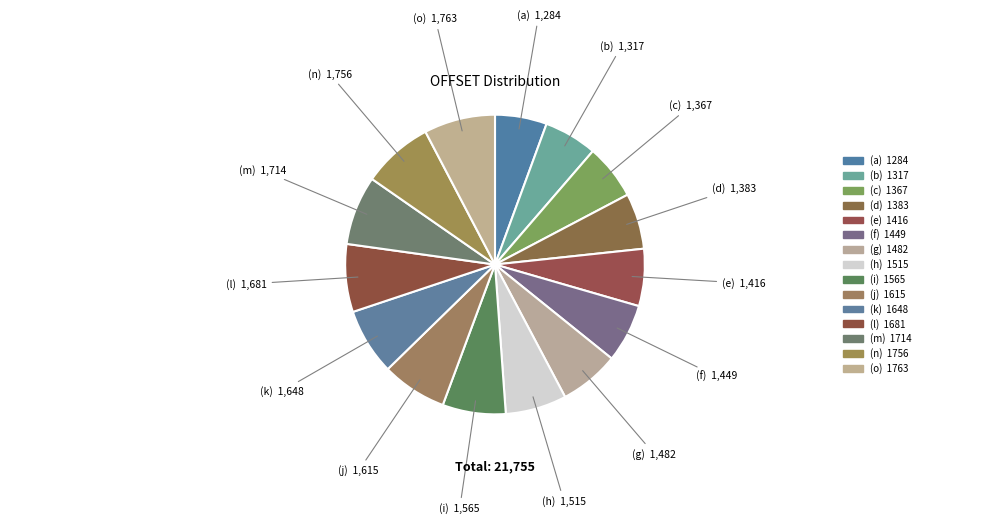

How many slices are in this pie chart?

15